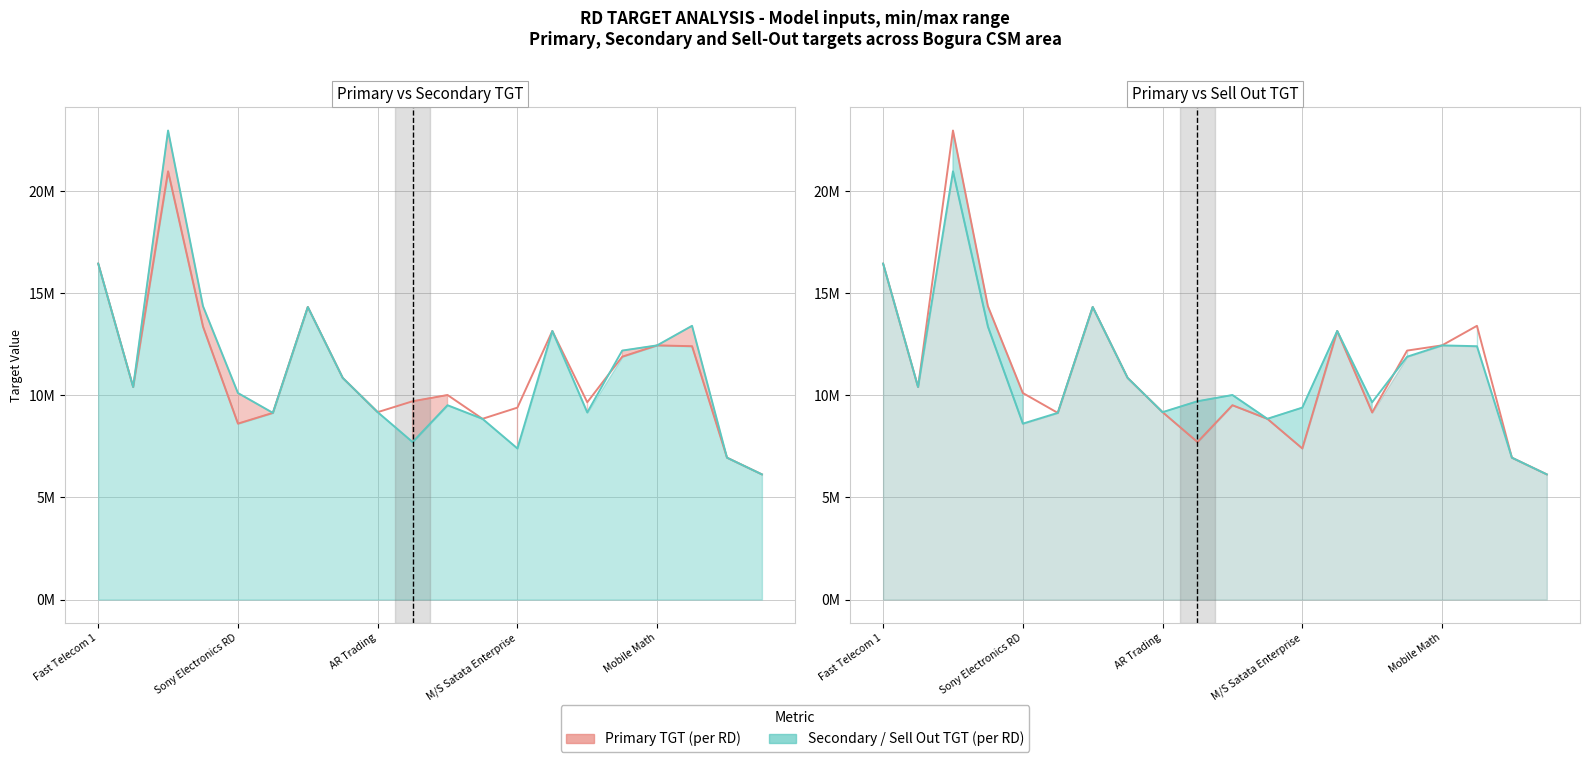

Is it true that Sell Out TGT equals 10857601 at Iffa Trading?

True